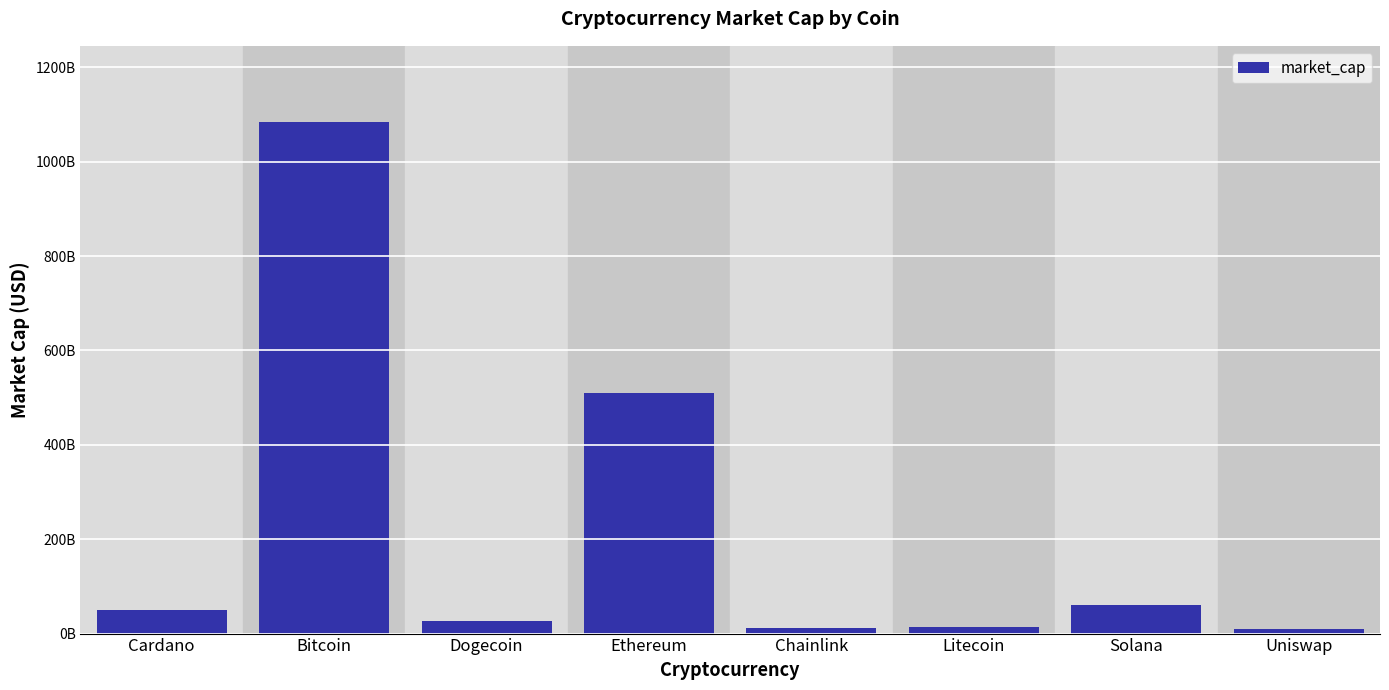

Are the bars horizontal?

No